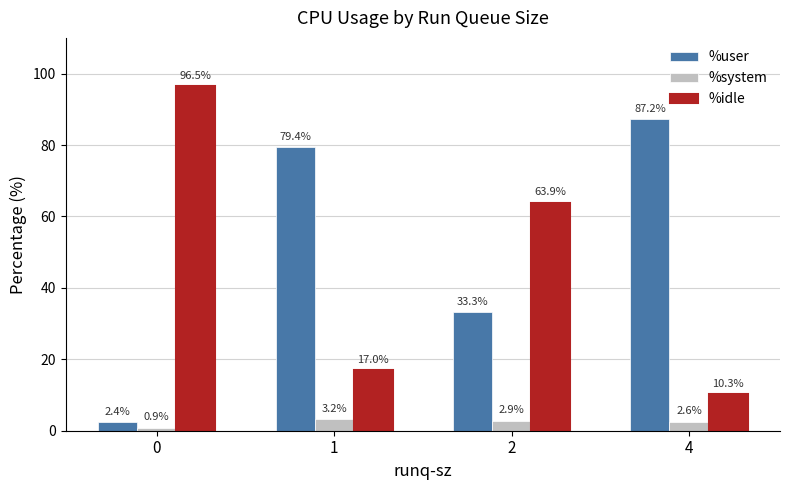

The %user series shows 40.6 at 4. True or false?

False